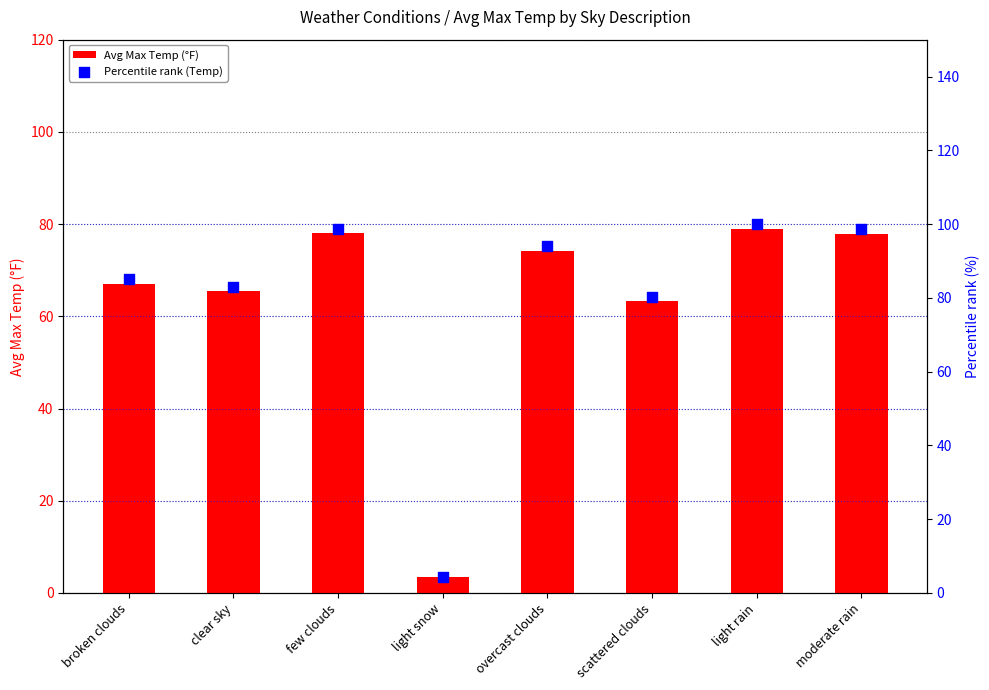

At which category is the sum across all series the highest?

light rain